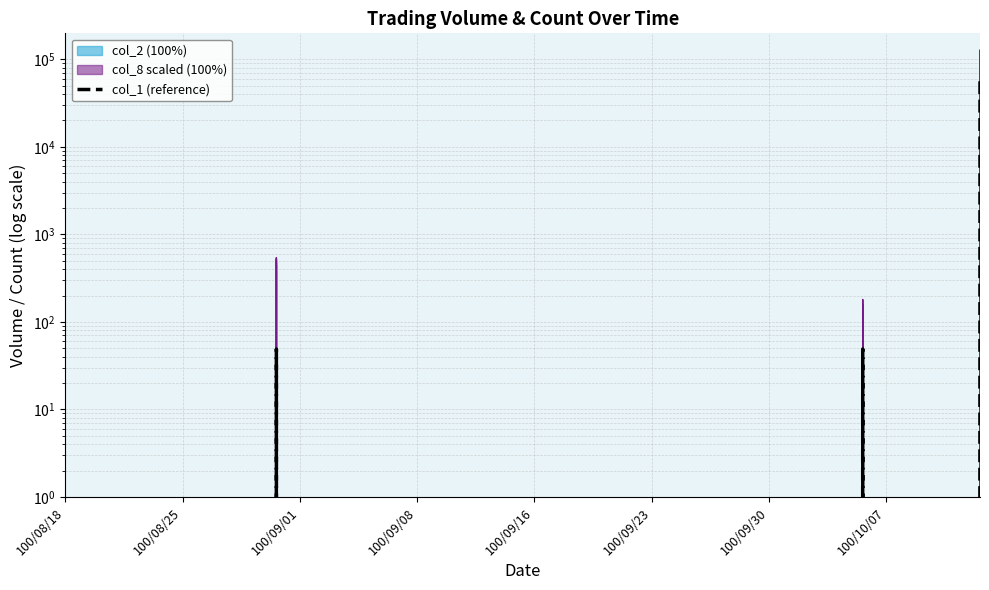

What is the label of the 7th point from the left?

100/09/30